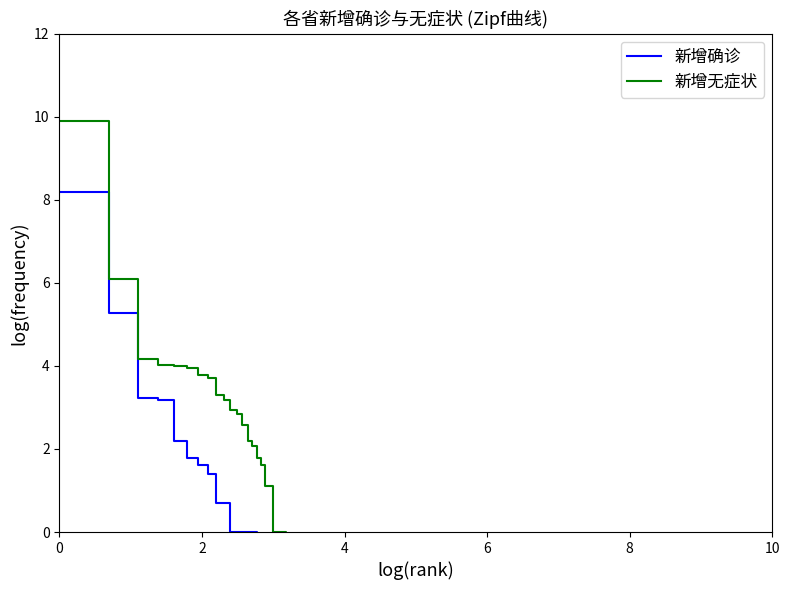

How many values in the 新增无症状 series are below 1?

12